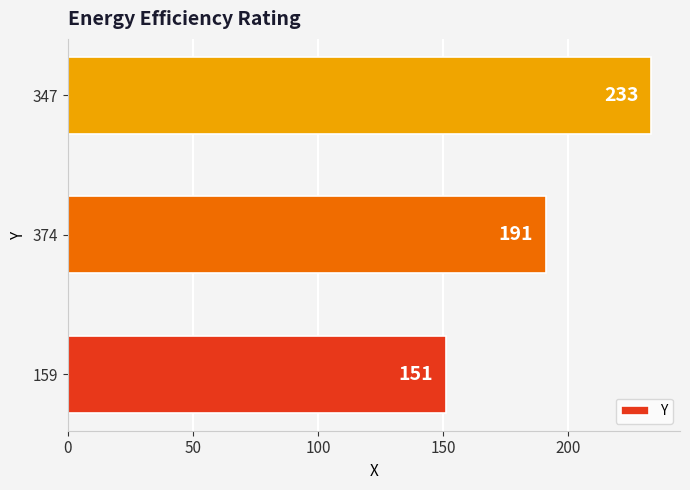

What is the difference between the maximum and minimum values?

82